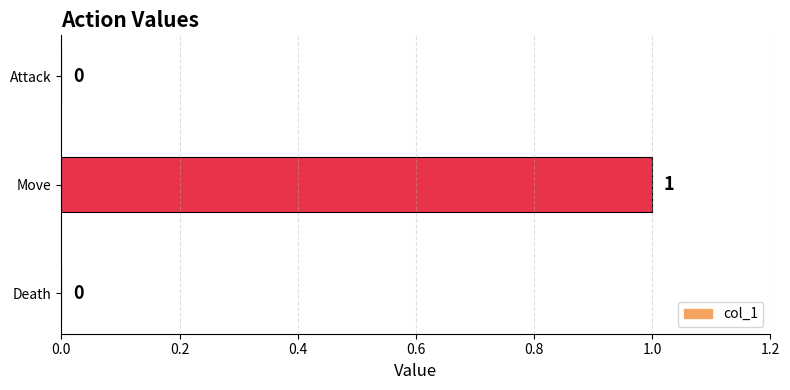

Are the bars horizontal?

Yes